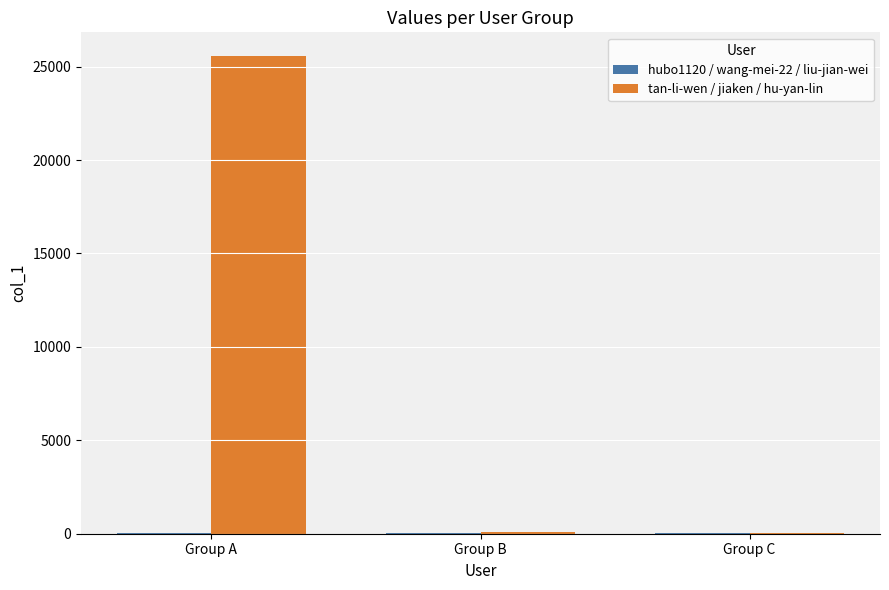

Which series has the largest total across all categories?

tan-li-wen / jiaken / hu-yan-lin